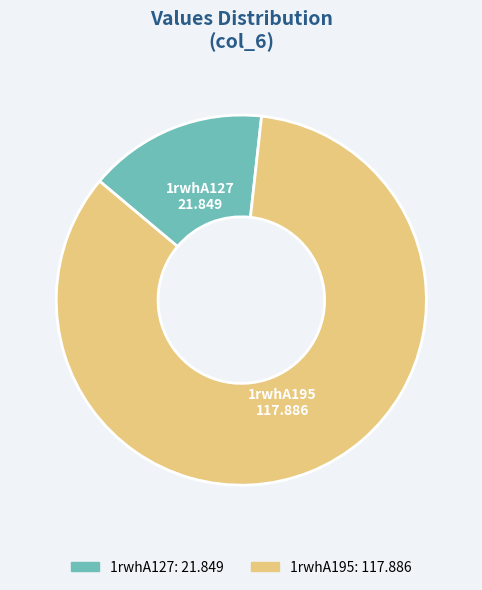

Count the number of slices in the pie.

2